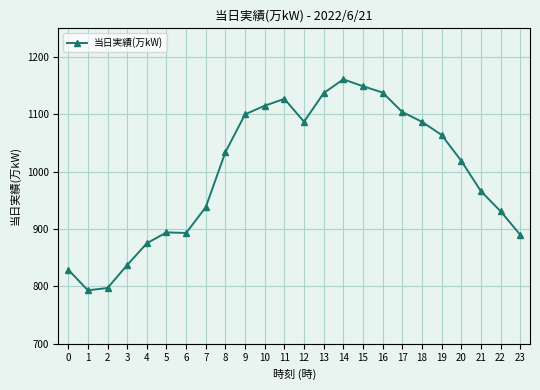

What is the value of the 10th point from the left?

1100